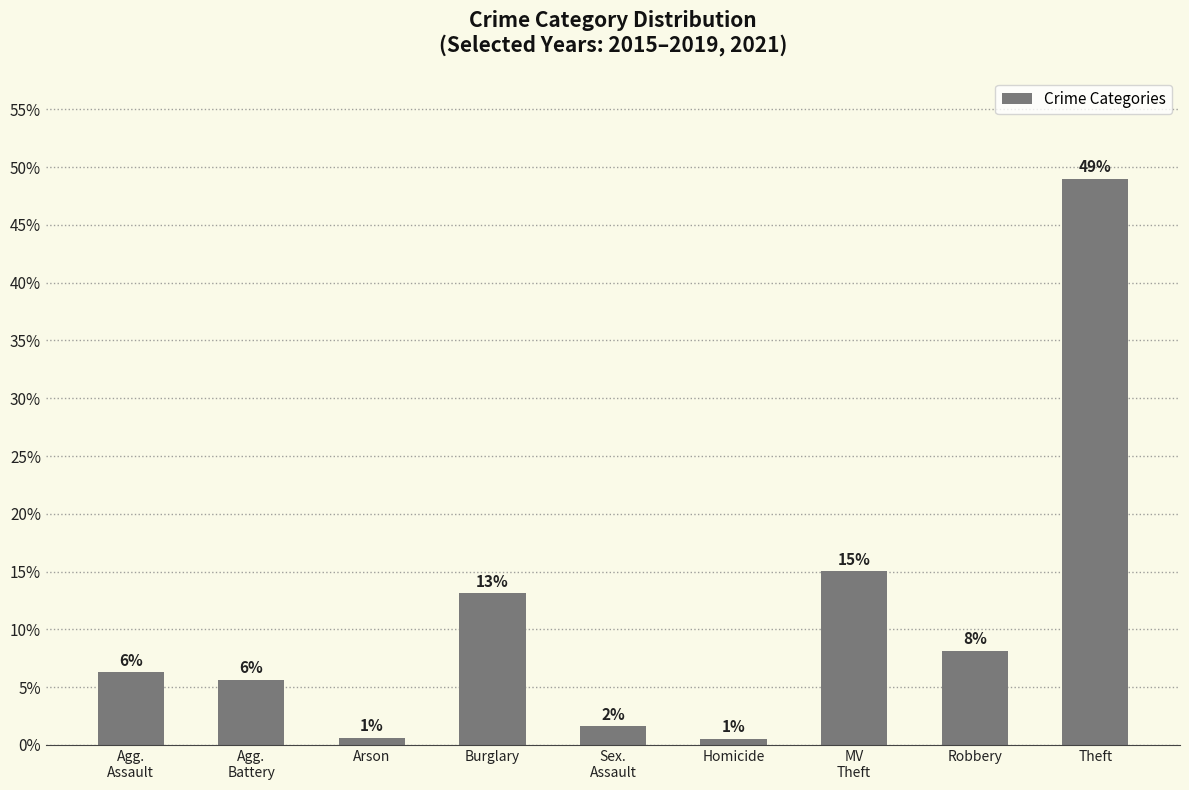

Are the bars horizontal?

No